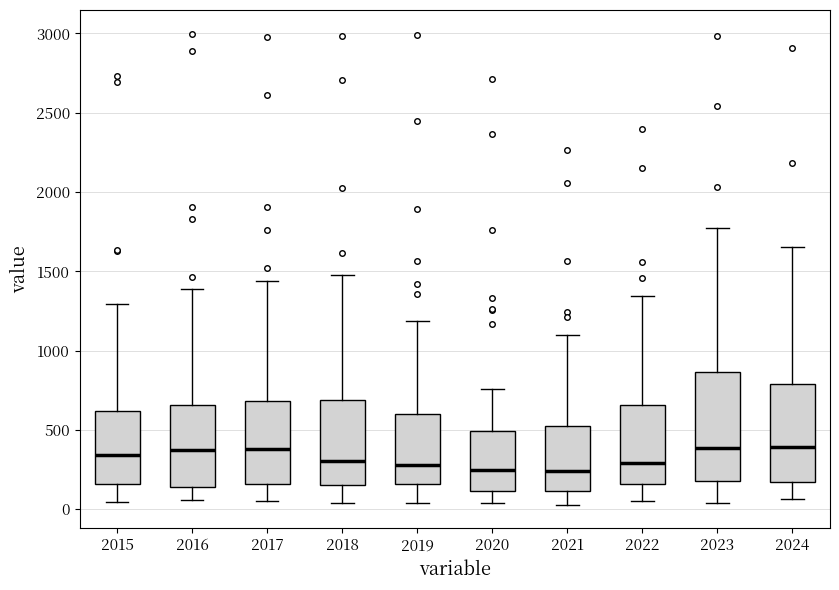

Reading left to right, transcribe this box plot: for each box, give where its median line is, the range the box spans, and where its two whiskers end, as read against the y-axis. The values are not printed on the chart, so give them approximately, as read against the axis.

2015: median 350, box 150 to 600, whiskers 50 to 1300
2016: median 400, box 150 to 650, whiskers 50 to 1400
2017: median 400, box 150 to 700, whiskers 50 to 1450
2018: median 300, box 150 to 700, whiskers 50 to 1450
2019: median 300, box 150 to 600, whiskers 50 to 1200
2020: median 250, box 100 to 500, whiskers 50 to 750
2021: median 250, box 100 to 500, whiskers 50 to 1100
2022: median 300, box 150 to 650, whiskers 50 to 1350
2023: median 400, box 200 to 850, whiskers 50 to 1750
2024: median 400, box 150 to 800, whiskers 50 to 1650